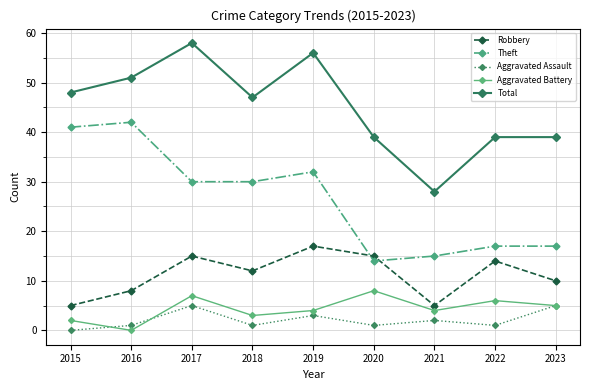

Is it true that Theft equals 46 at 2018?

False